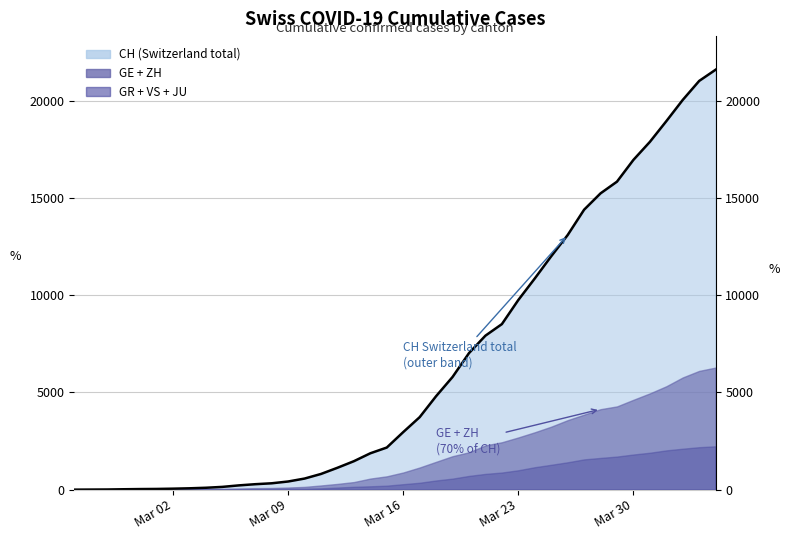

True or false: the data shows 148 at 10.

False